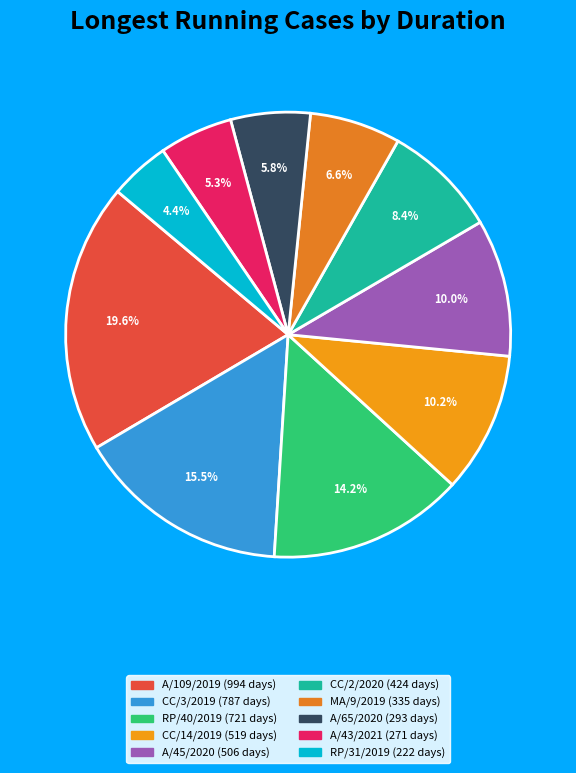

True or false: CC/3/2019 accounts for 16% of the total.

True